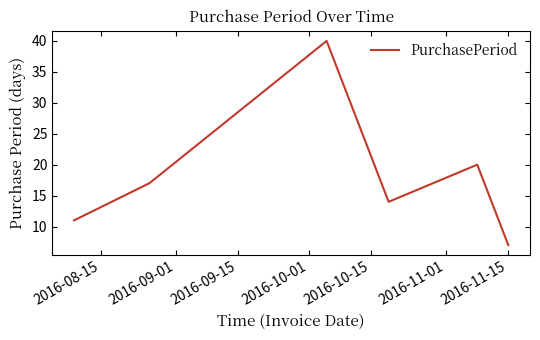

True or false: the data has more than 1 interior local peaks.

True